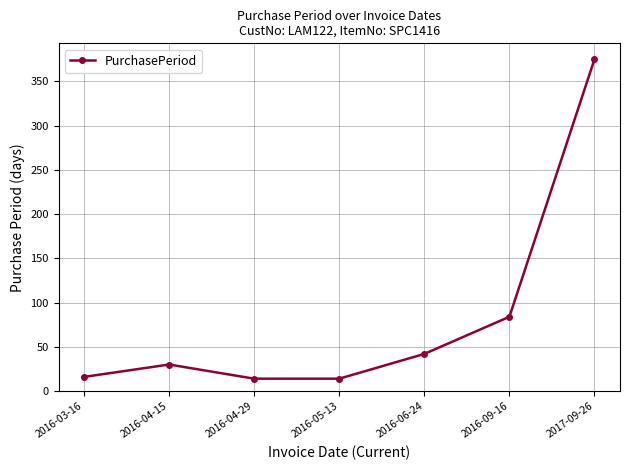

What is the difference between the maximum and minimum values?

361